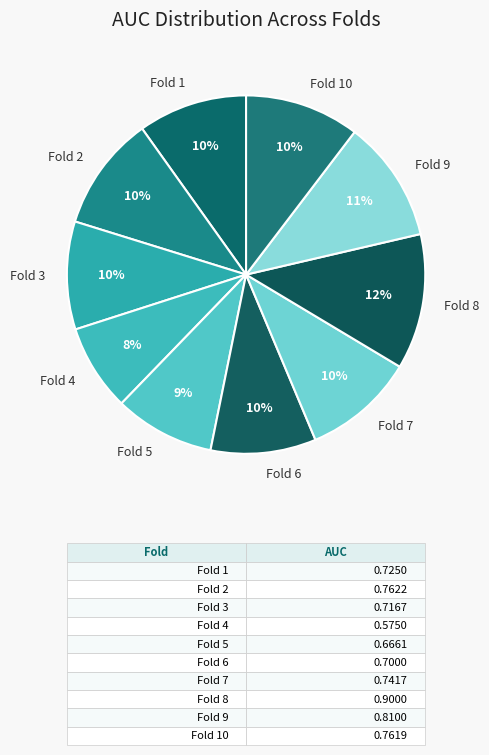

Does Fold 10 represent more than half of the total?

No